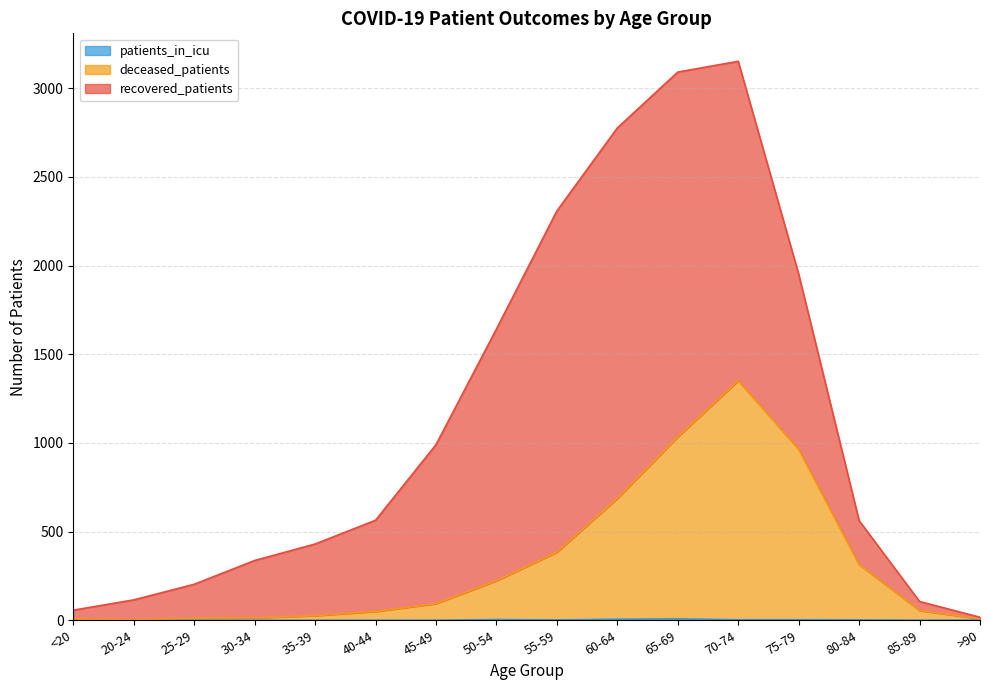

What is the value of the patients_in_icu point at the 11th from the left?

8